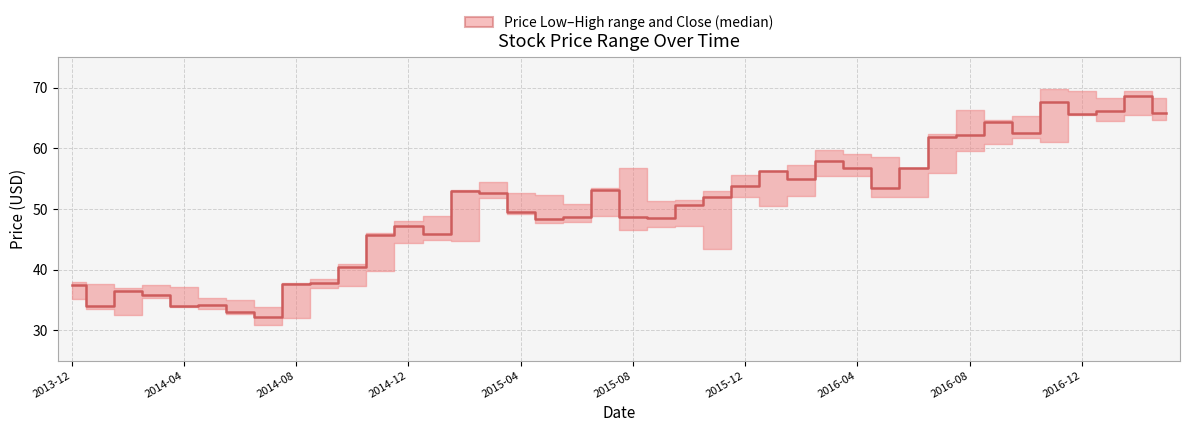

What is the approximate value at 2016-04?

56.8